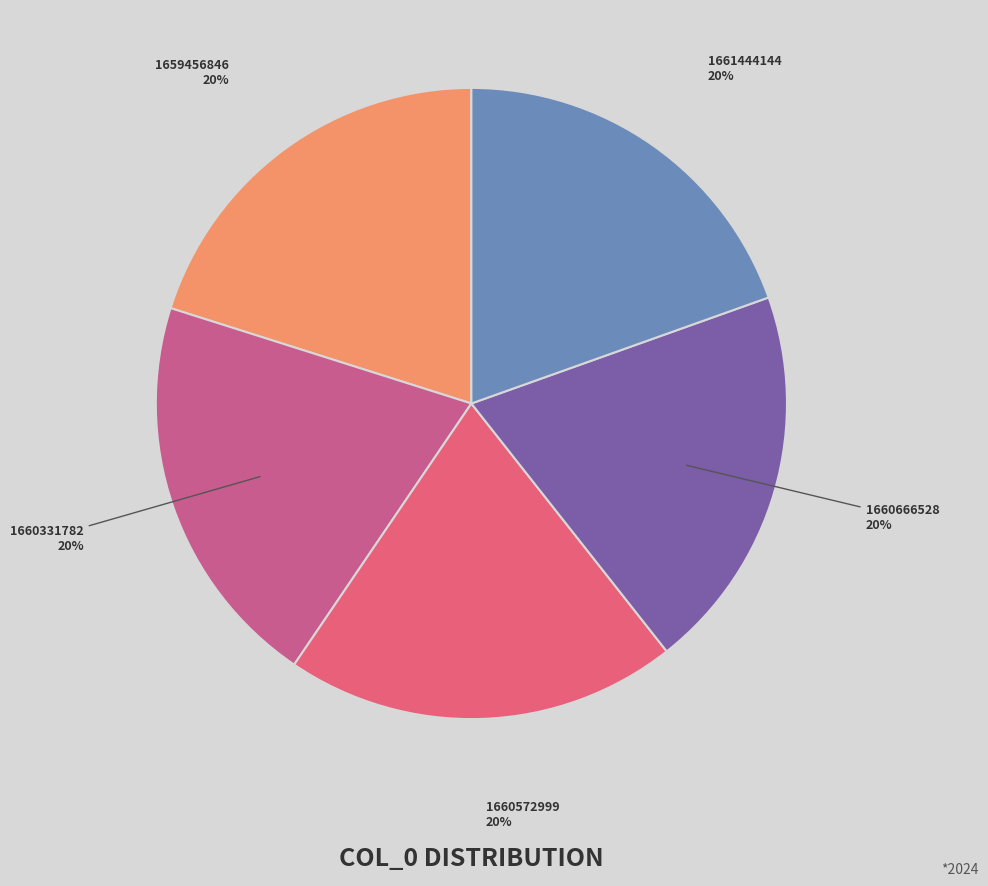

Combined, do 1659456846 and 1660572999 account for over 50%?

No